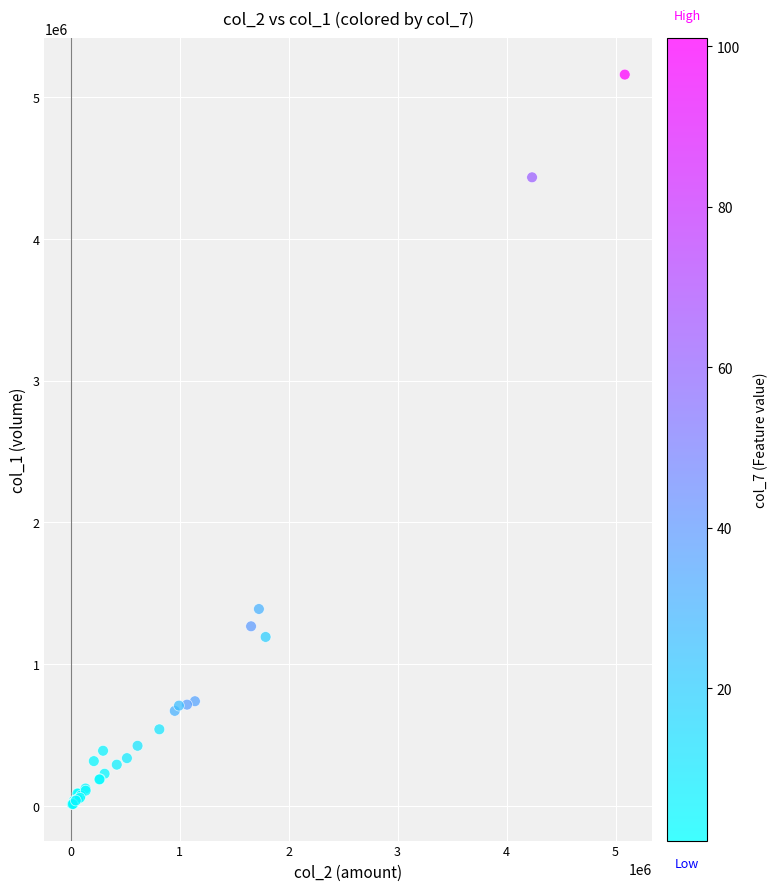

What Y value in the scatter plot is closest to 2585500?

1390000